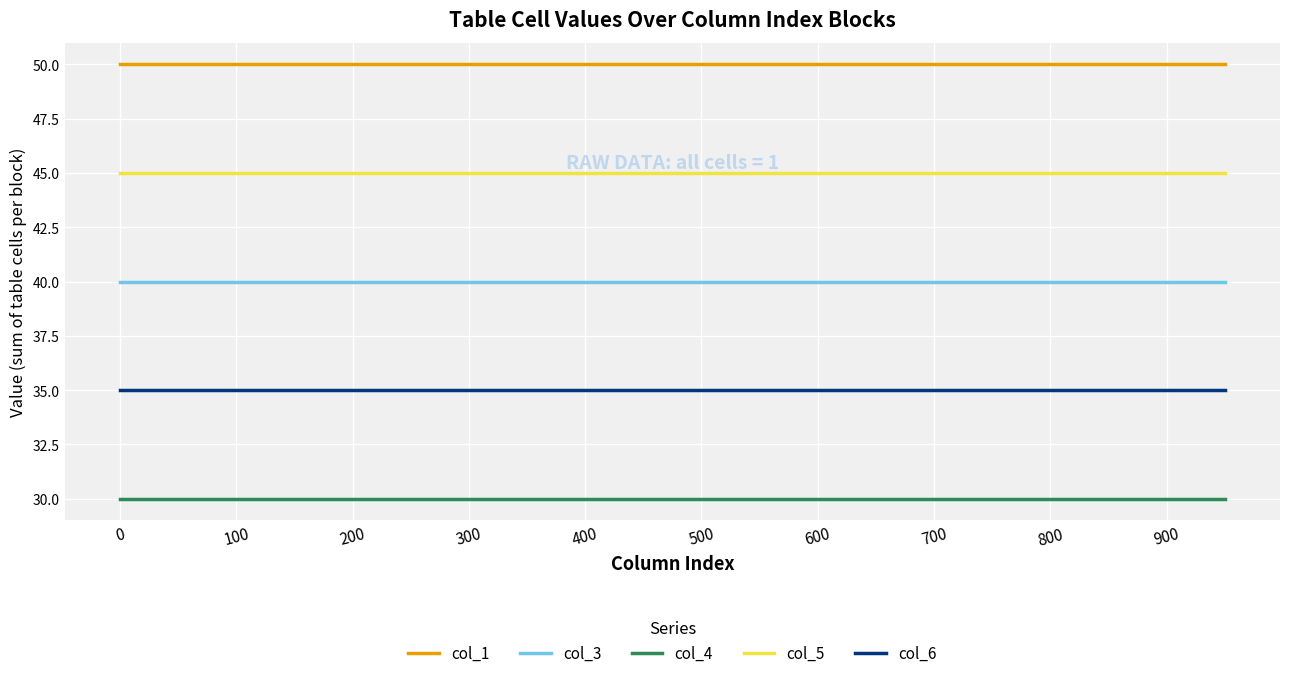

True or false: col_1 and col_4 cross at least once.

False